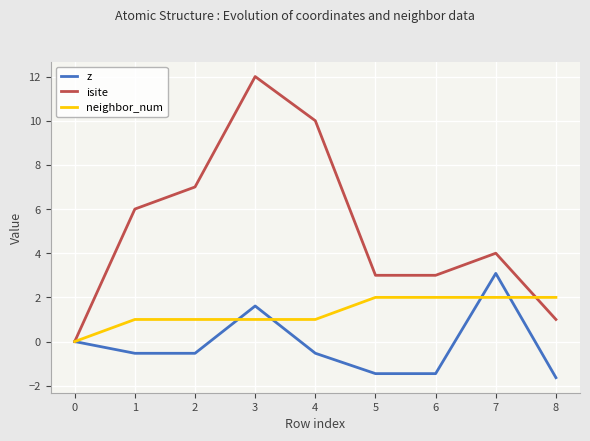

Reading right to left, transcribe all the data shown in this chart.

z: -1.6	3.1	-1.5	-1.5	-0.5	1.6	-0.5	-0.5	0.0
isite: 1.0	4.0	3.0	3.0	10.0	12.0	7.0	6.0	0.0
neighbor_num: 2.0	2.0	2.0	2.0	1.0	1.0	1.0	1.0	0.0